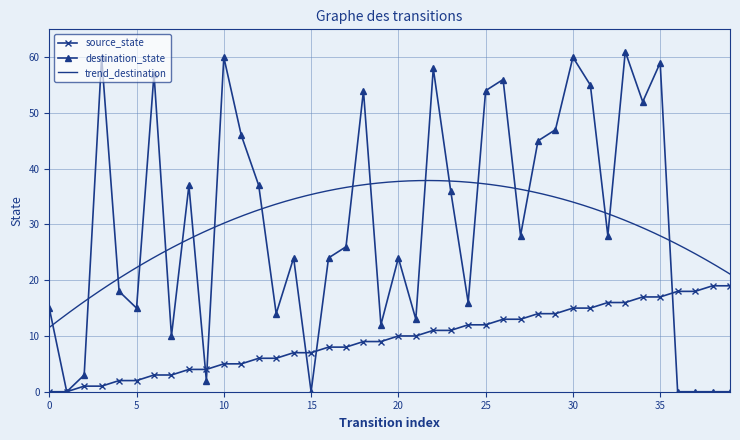

What is the maximum value for source_state?

19